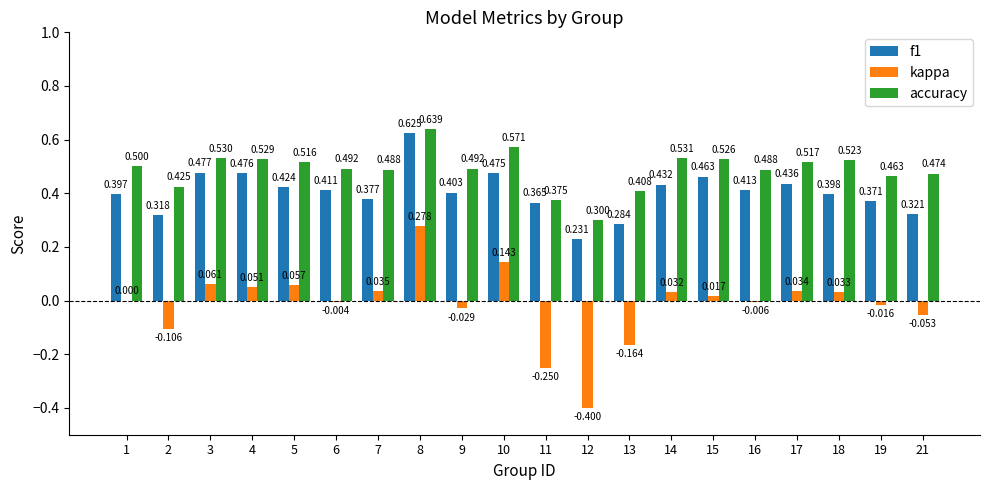

Which series changed the most between 11 and 19?

kappa